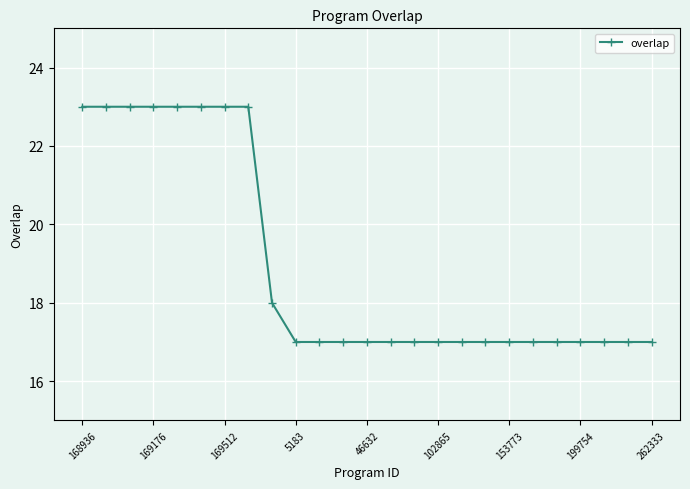

What is the value of the 14th point from the left?

17